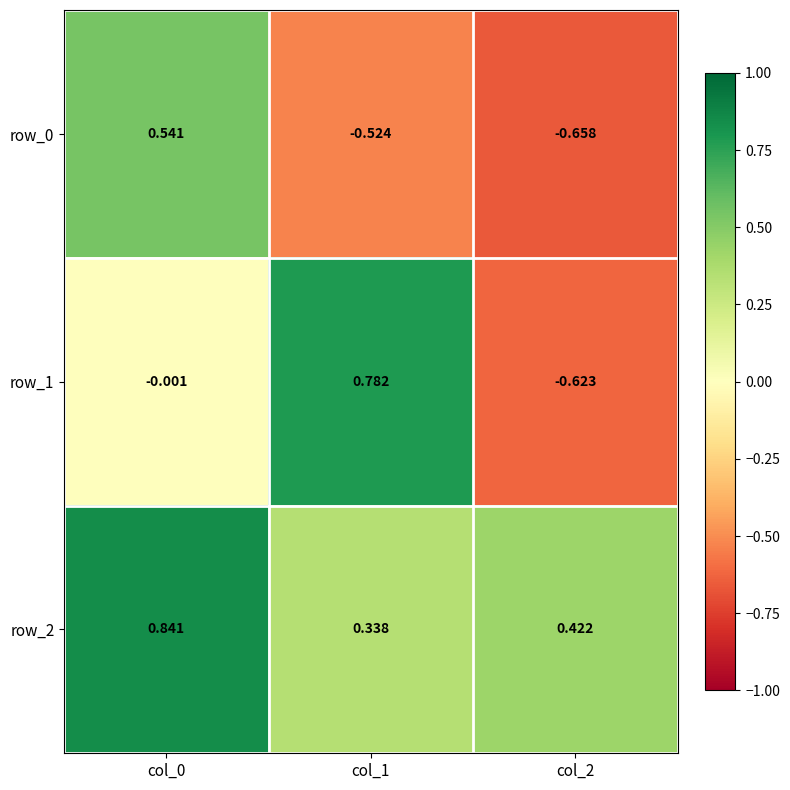

Is it true that row_0 equals 0.4 at col_0?

False